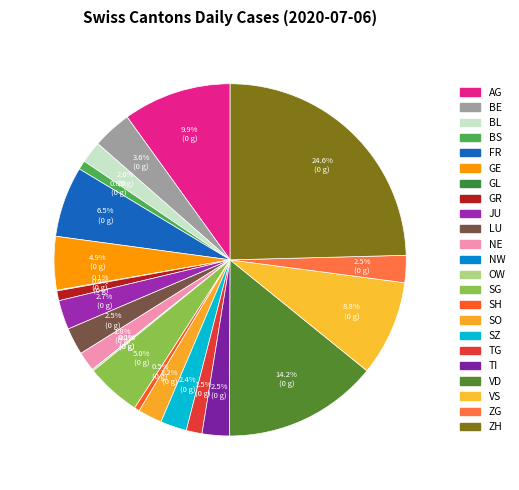

What is the largest slice in the pie chart?

ZH